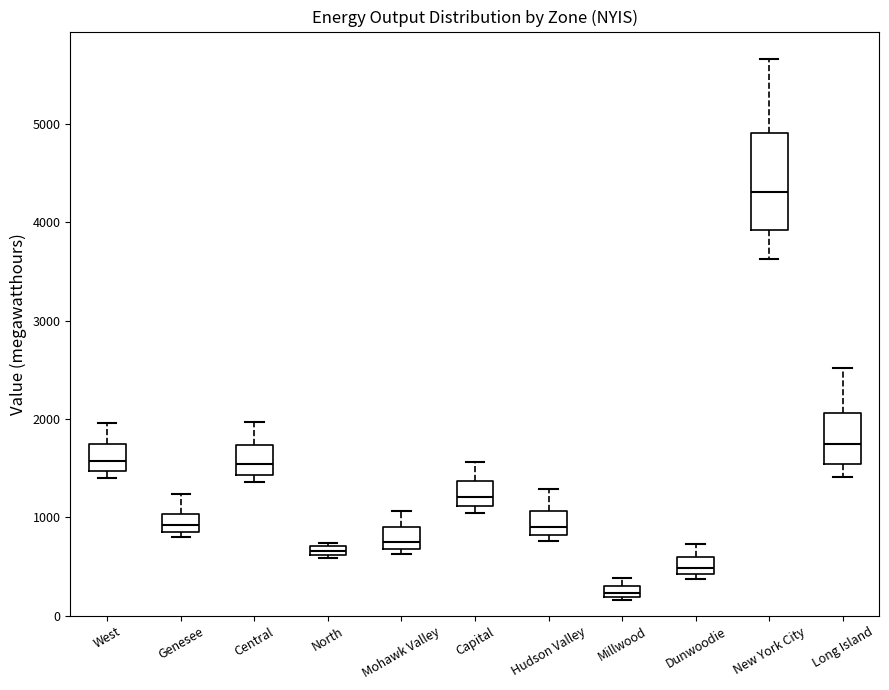

Which box has the lowest median line?

Millwood